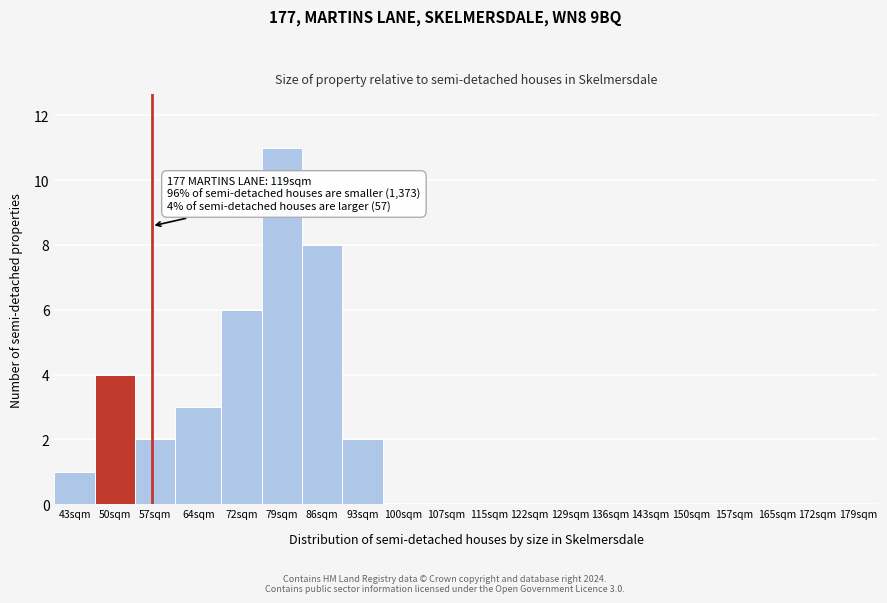

Reading left to right, what are all the values shown in this chart?

43sqm=1	50sqm=4	57sqm=2	64sqm=3	72sqm=6	79sqm=11	86sqm=8	93sqm=2	100sqm=0	107sqm=0	115sqm=0	122sqm=0	129sqm=0	136sqm=0	143sqm=0	150sqm=0	157sqm=0	165sqm=0	172sqm=0	179sqm=0